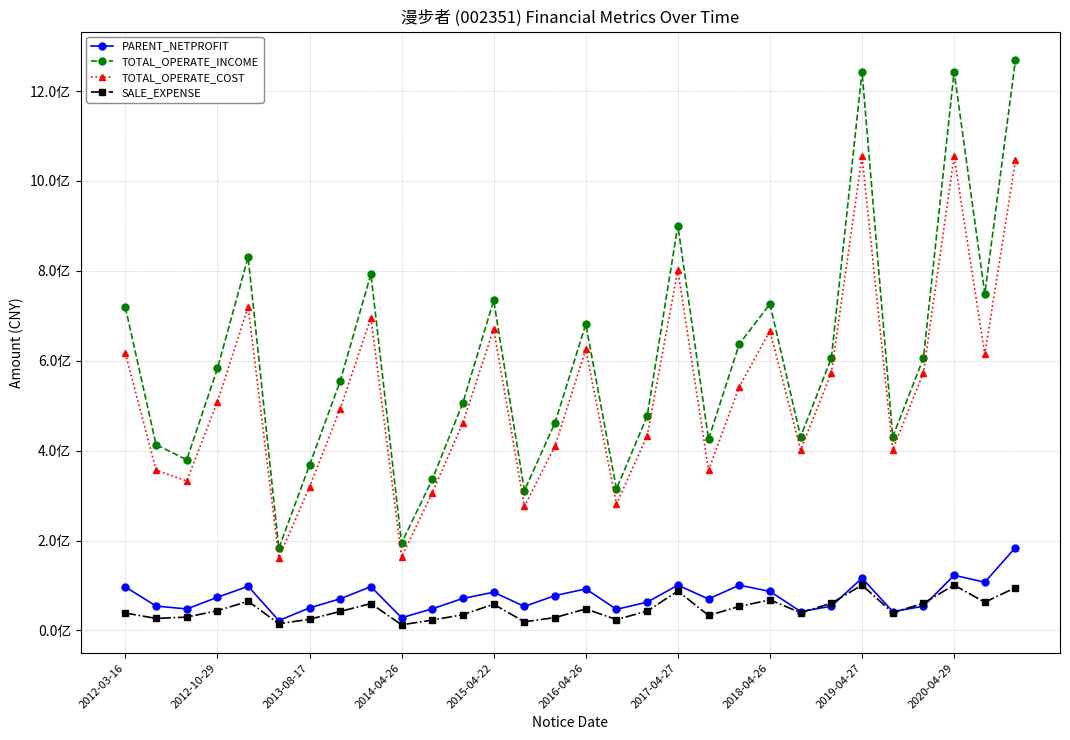

What is the difference between the maximum and minimum values in the TOTAL_OPERATE_COST series?

892698820.1